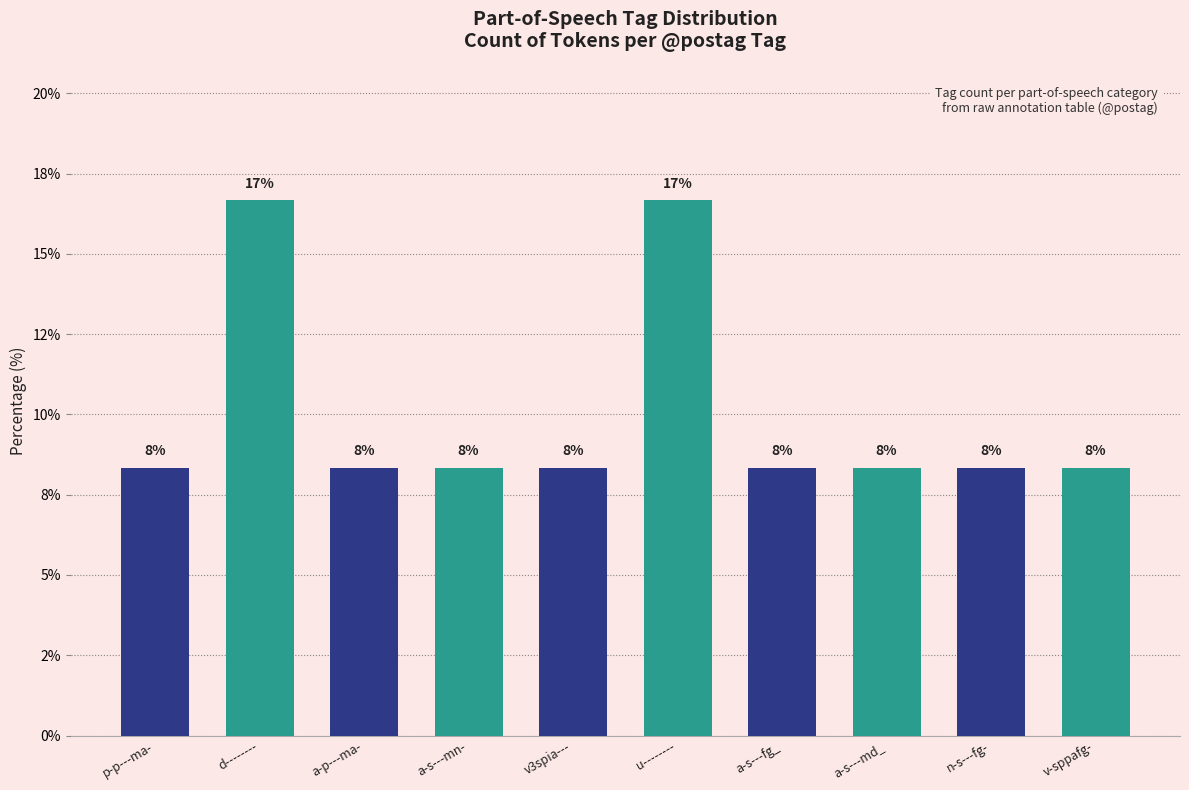

Does the chart contain any negative values?

No